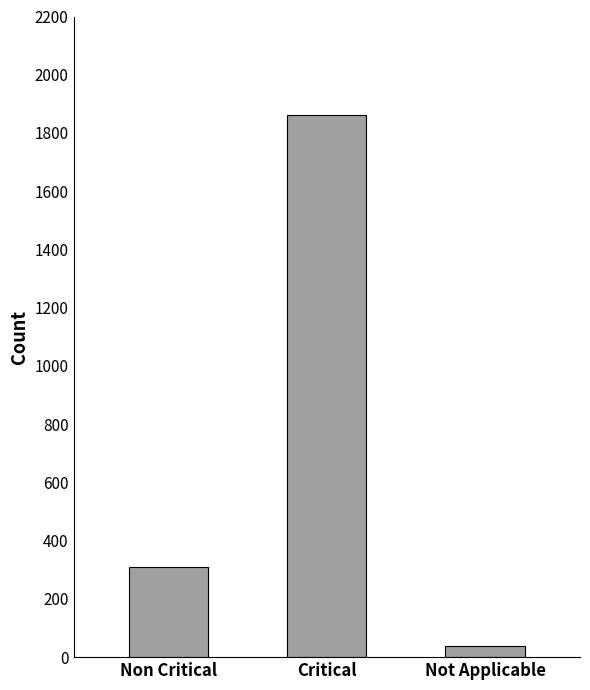

Are the bars grouped side by side (vs. stacked)?

No